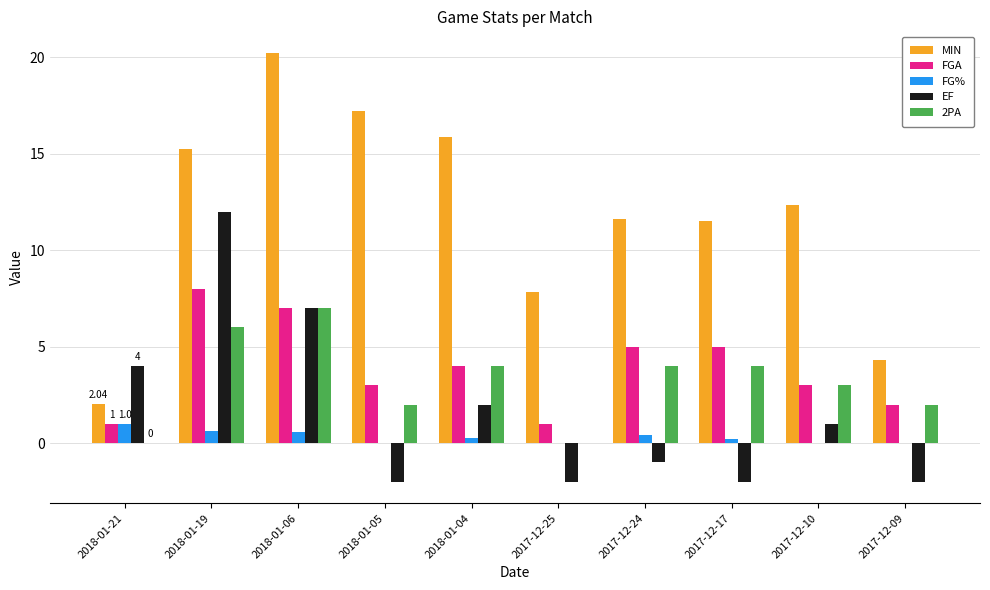

True or false: EF has a value of 5.7 at 2018-01-21.

False